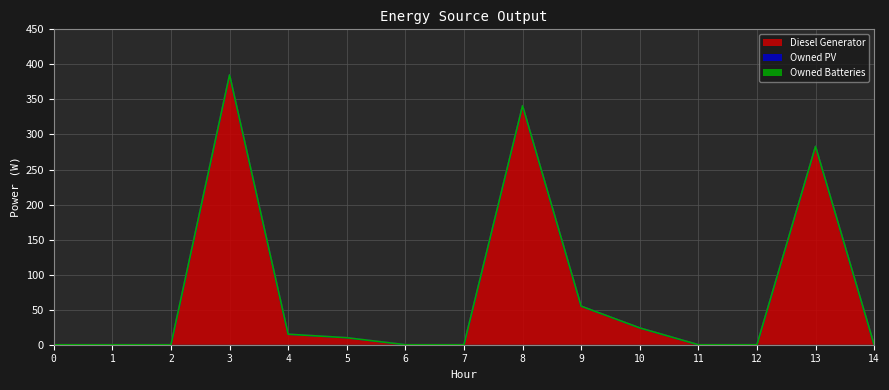

Reading right to left, what are all the values shown in this chart?

Diesel Generator: 0	283	0	0	24	55	341	0	0	10	15	385	0	0	0
Owned PV: 0	0	0	0	0	0	0	0	0	0	0	0	0	0	0
Owned Batteries: 0	0	0	0	0	0	0	0	0	0	0	0	0	0	0